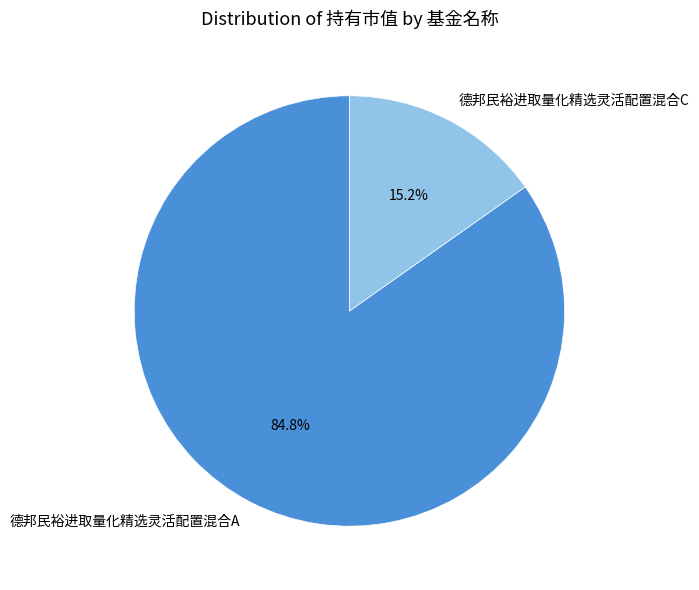

Rank the categories by value from lowest to highest.

德邦民裕进取量化精选灵活配置混合C, 德邦民裕进取量化精选灵活配置混合A